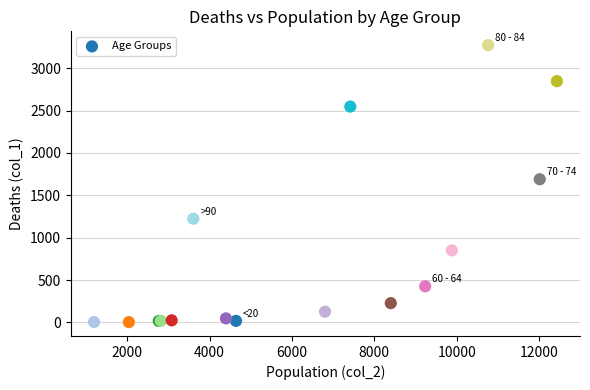

What Y value in the scatter plot is closest to 1638?

1690